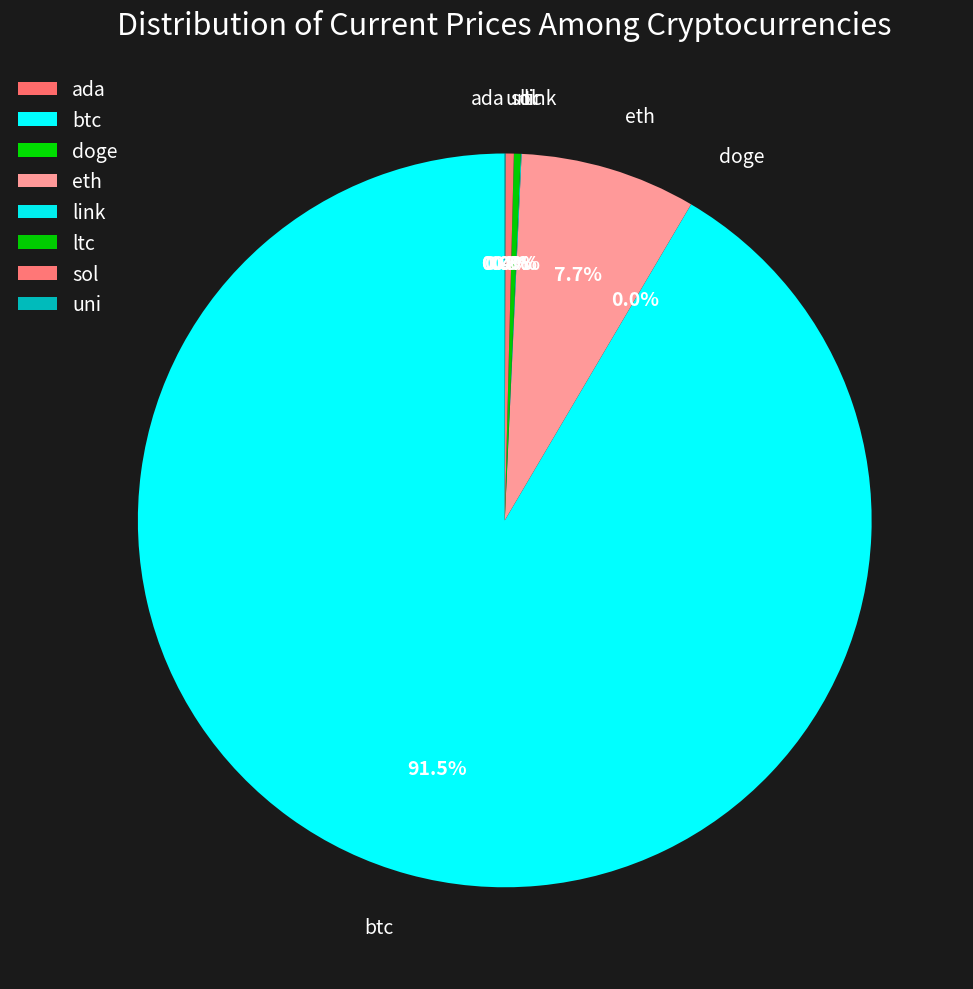

Which category has the biggest portion of the pie?

btc